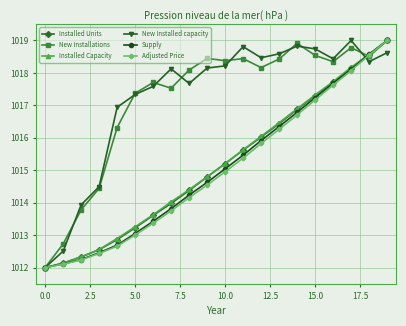

How many lines are shown in the chart?

6